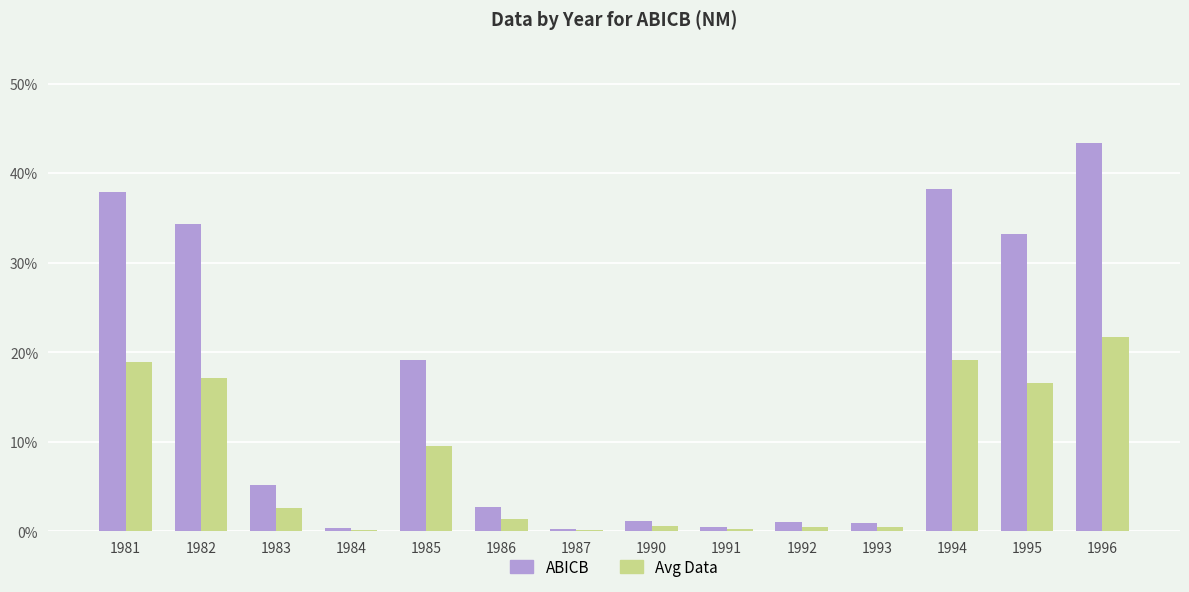

Which series changed the most between 1986 and 1995?

ABICB